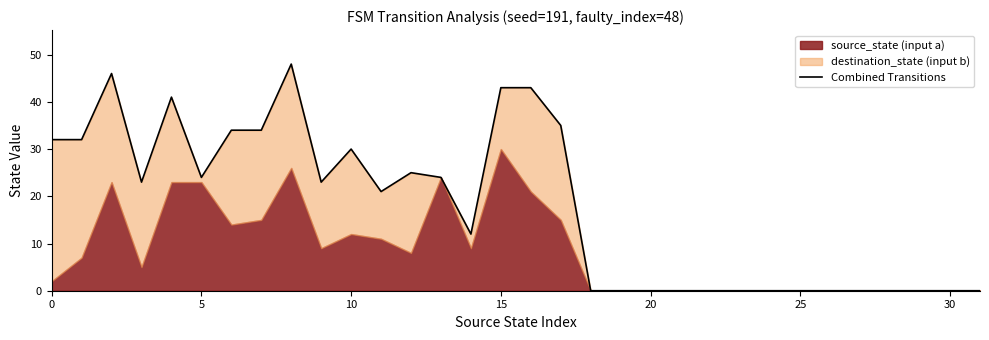

How many lines are shown in the chart?

1